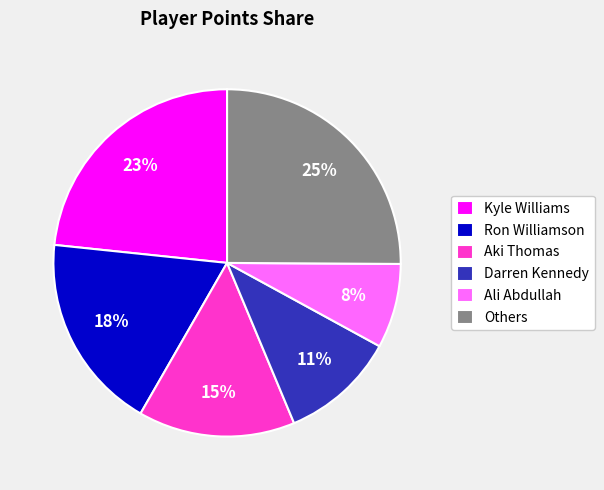

Is the sum of Ali Abdullah and Others greater than half?

No